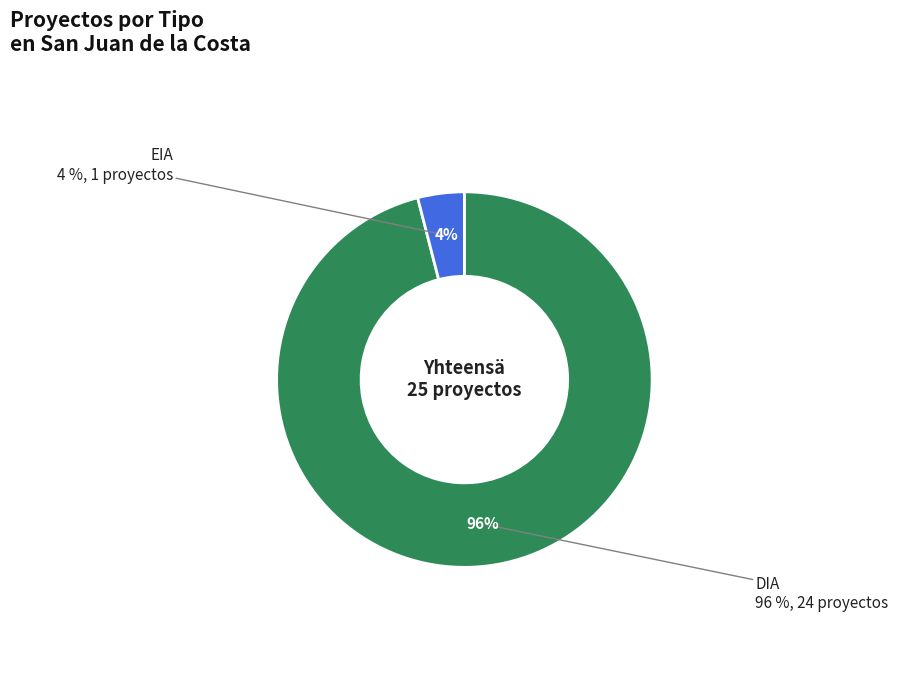

Which slice is the largest?

DIA